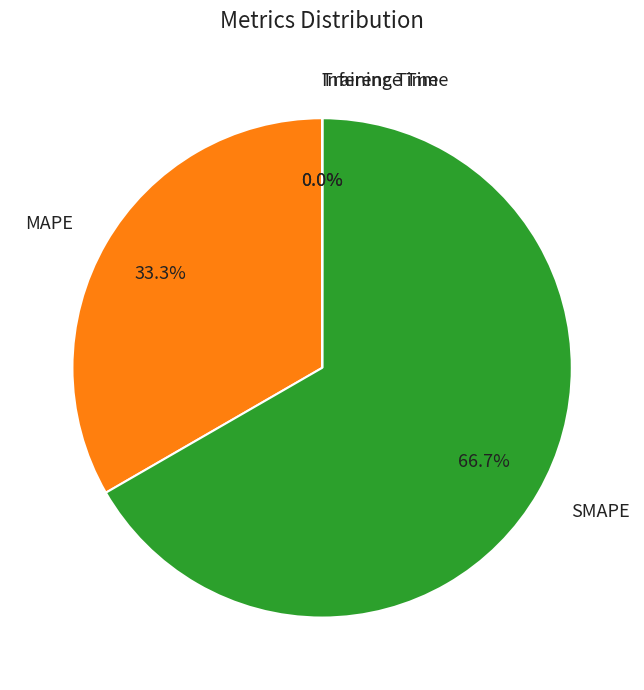

What is the largest slice in the pie chart?

SMAPE